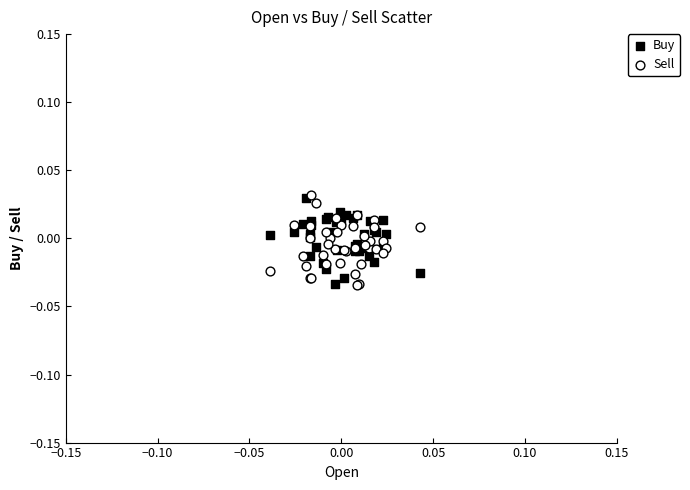

What are all the series names shown in the legend?

Buy, Sell